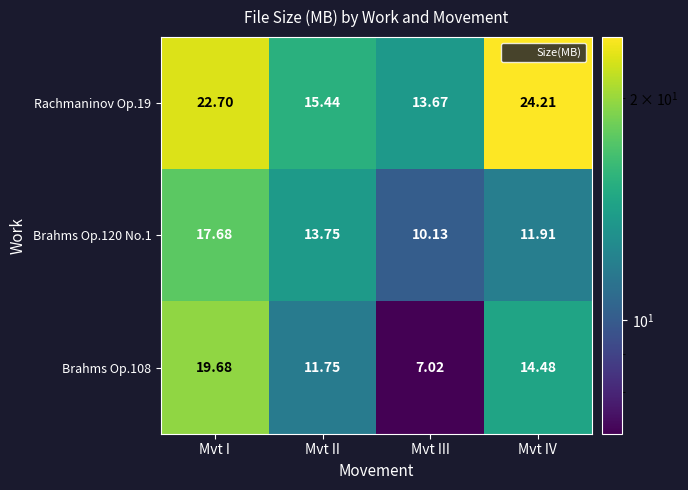

At which label does Rachmaninov Op.19 reach its peak?

Mvt IV